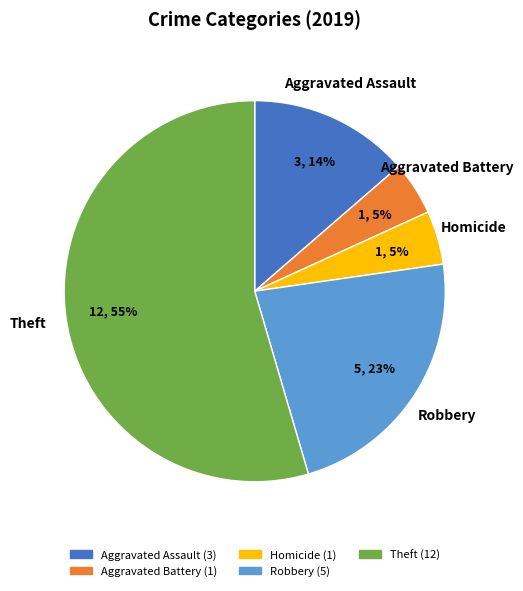

To the nearest percent, what portion does Aggravated Assault represent?

14%